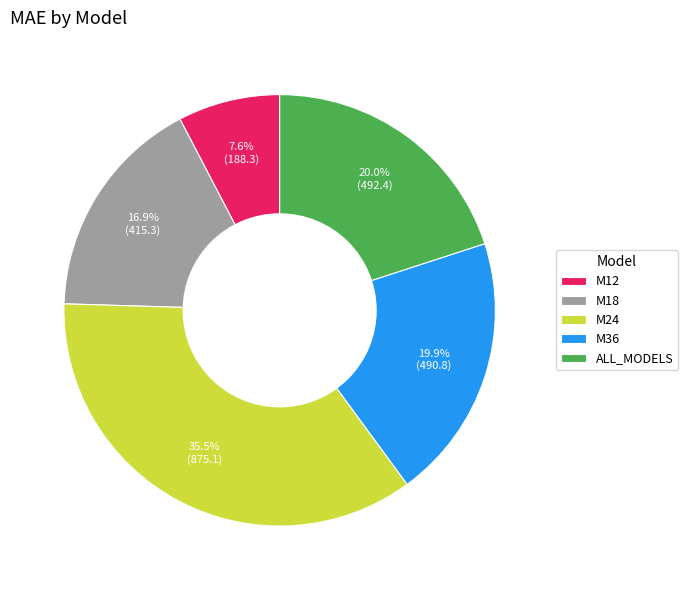

To the nearest percent, what is the difference between the largest and smallest slice percentages?

28%